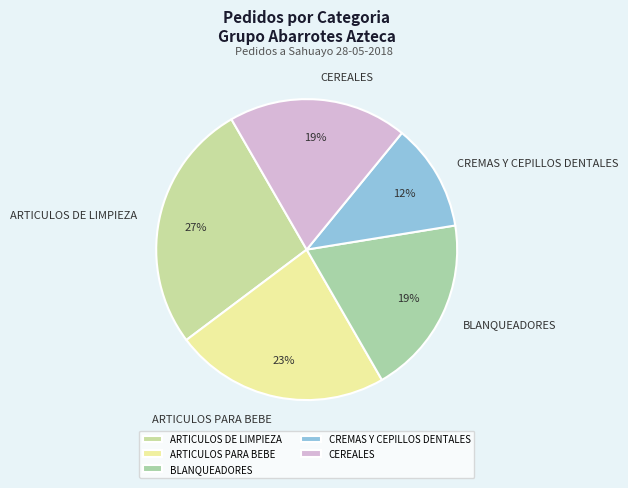

What percentage is the CREMAS Y CEPILLOS DENTALES slice, to the nearest percent?

12%